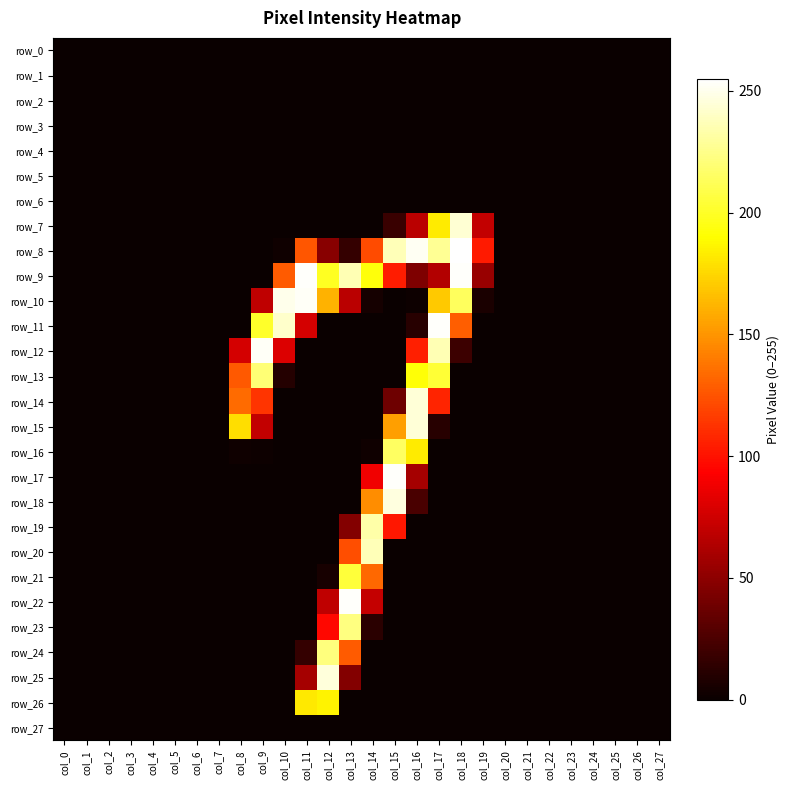

True or false: row_7 has a value of 0 at col_2.

True